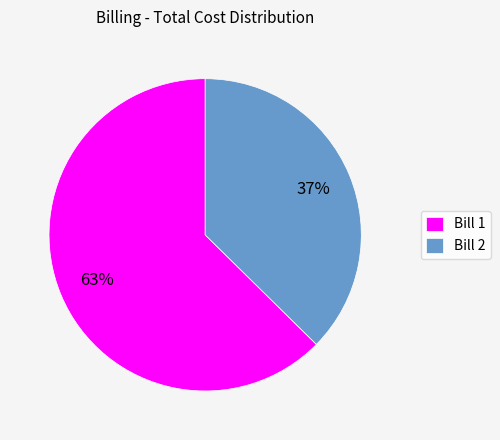

Rank the categories by value from lowest to highest.

Bill 2, Bill 1